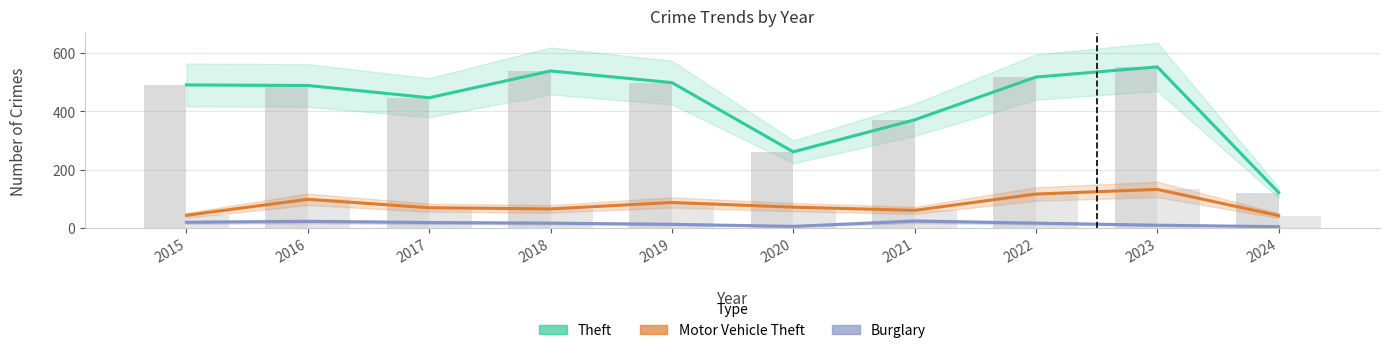

What are all the series names shown in the legend?

Theft, Motor Vehicle Theft, Burglary